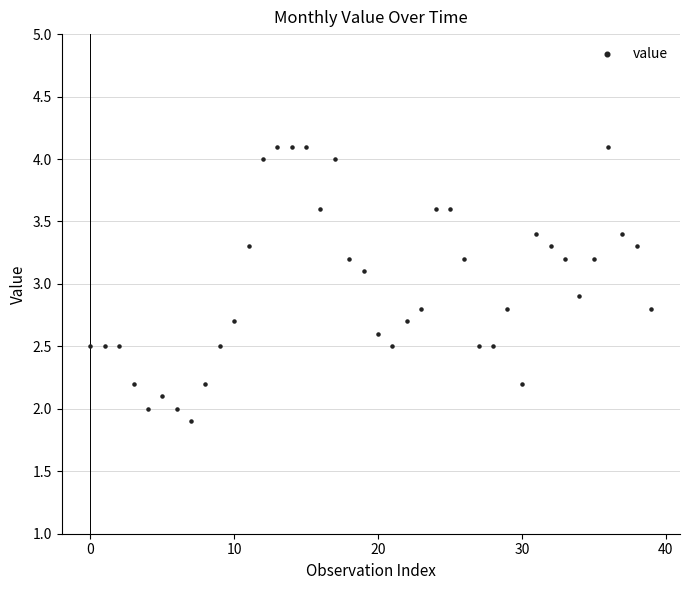

What is the range of Y values (max minus min)?

2.2